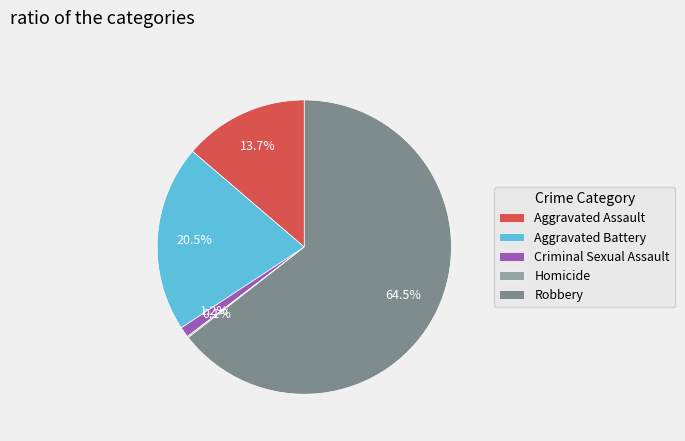

Does Robbery represent more than half of the total?

Yes